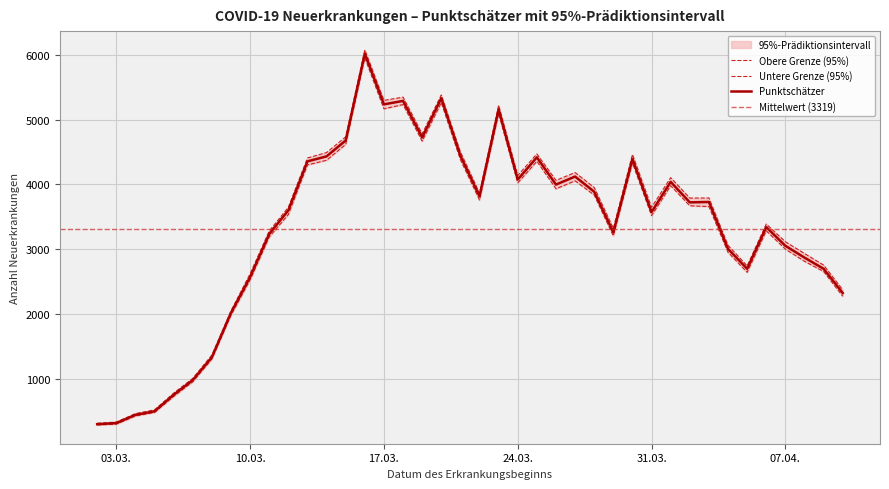

Which series has the largest total across all categories?

Obere Grenze